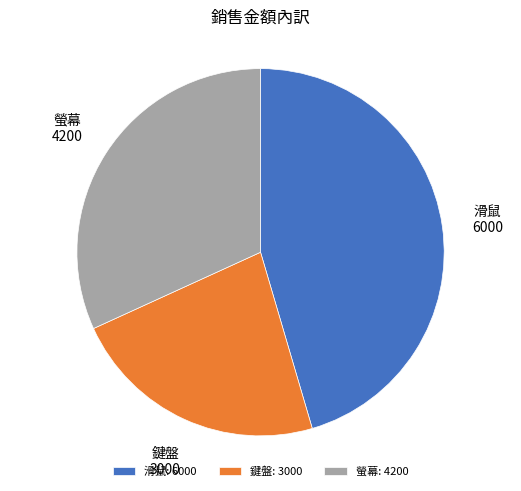

Combined, do 螢幕 and 鍵盤 account for over 50%?

Yes